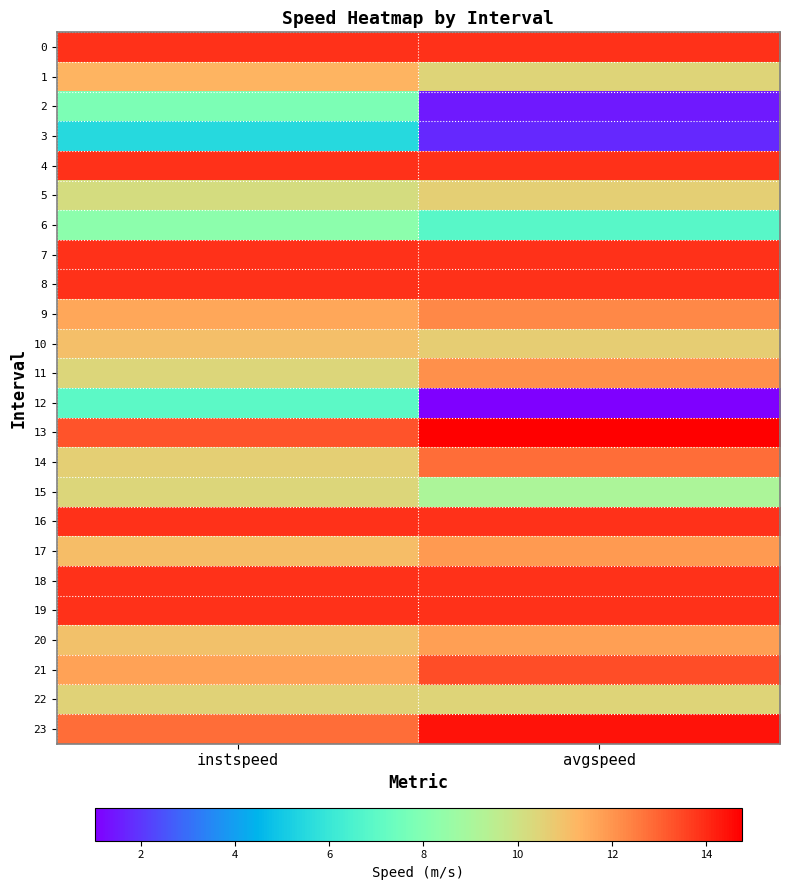

Rank the series at avgspeed from lowest to highest value.

12, 2, 3, 6, 15, 22, 1, 5, 10, 20, 17, 11, 9, 14, 21, 0, 4, 7, 8, 16, 18, 19, 23, 13